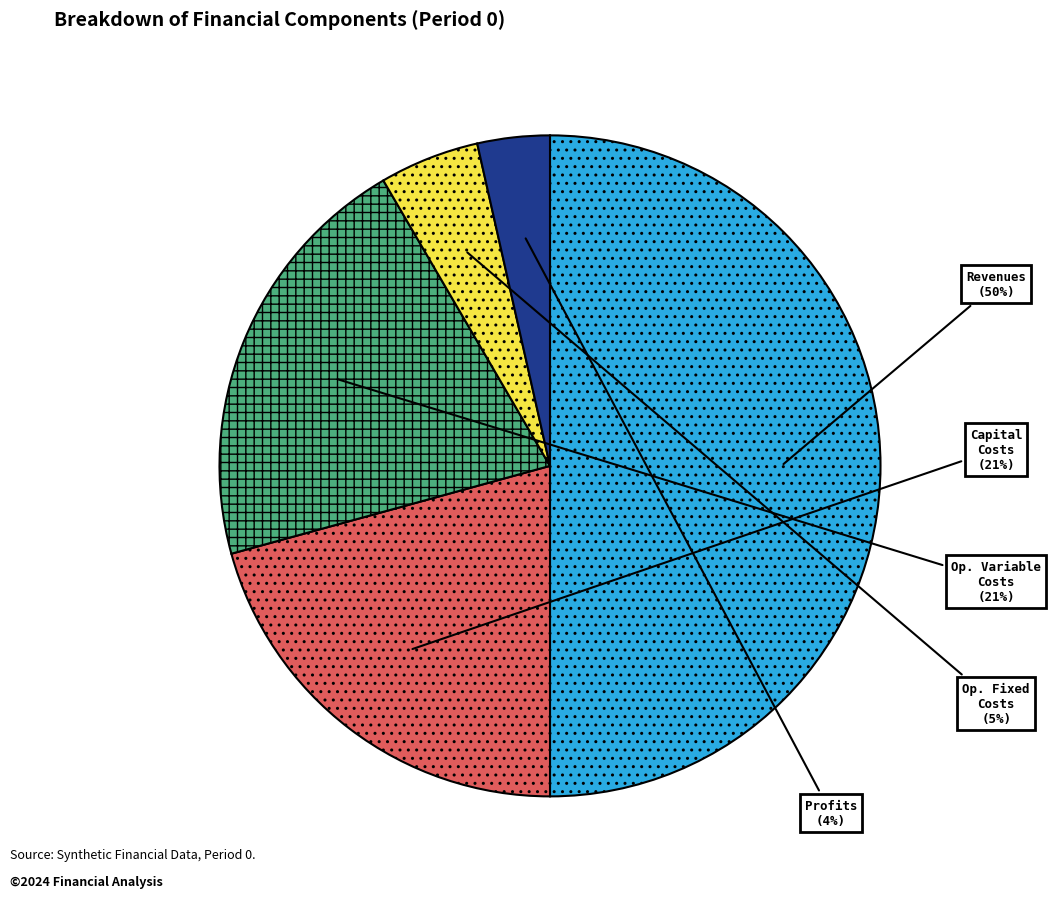

To the nearest percent, what is the difference between the largest and smallest slice percentages?

46%